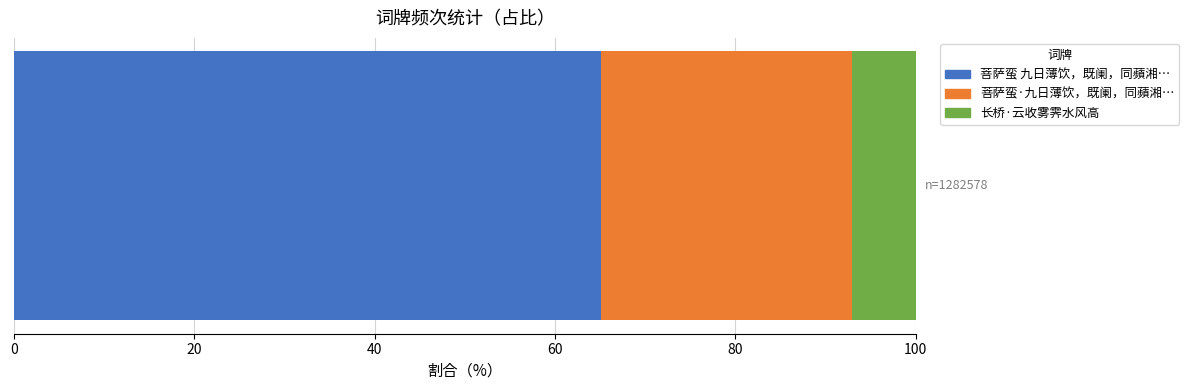

The value at 长桥·云收雾霁水风高 is 37675. True or false?

False